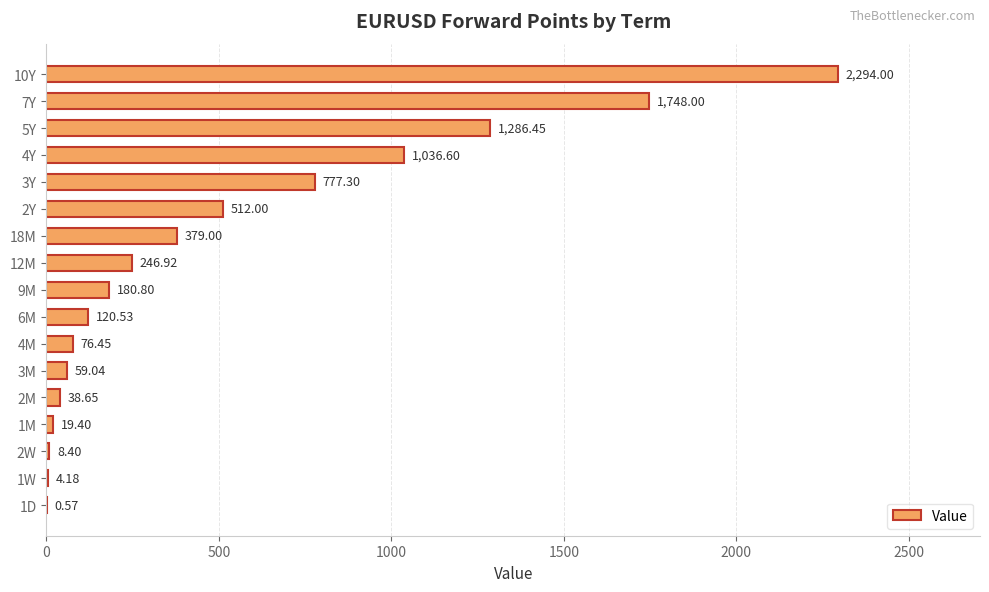

What is the ratio of the value at 6M to the value at 2W?

14.3